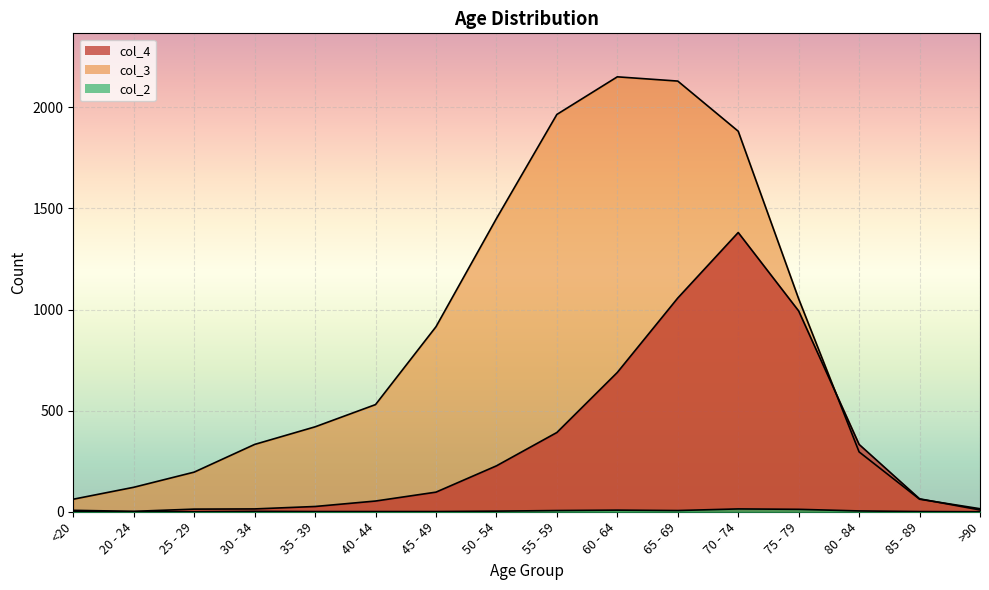

What is the minimum value for col_4?

2